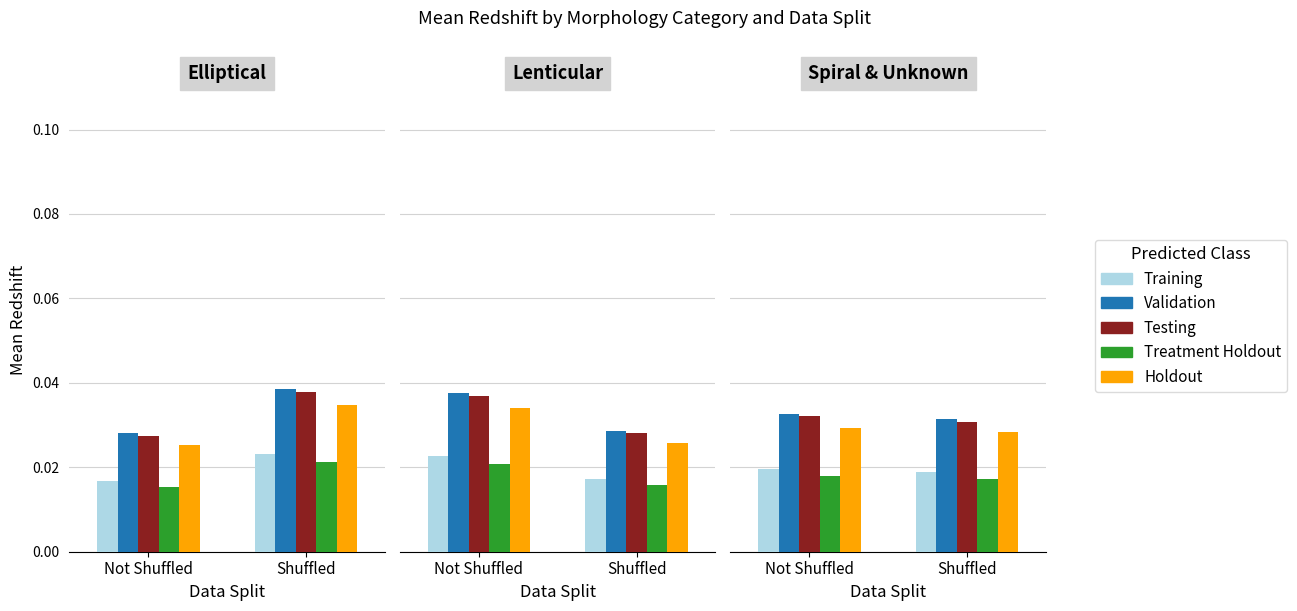

At how many categories does at least one series exceed 0?

2